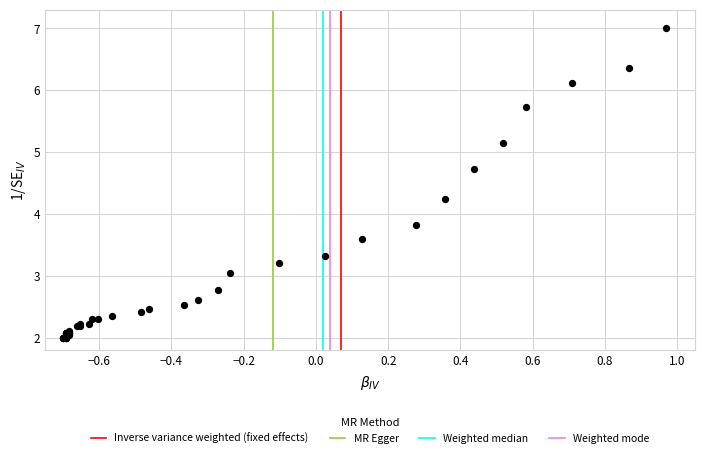

What Y value in the scatter plot is closest to 4?

3.8